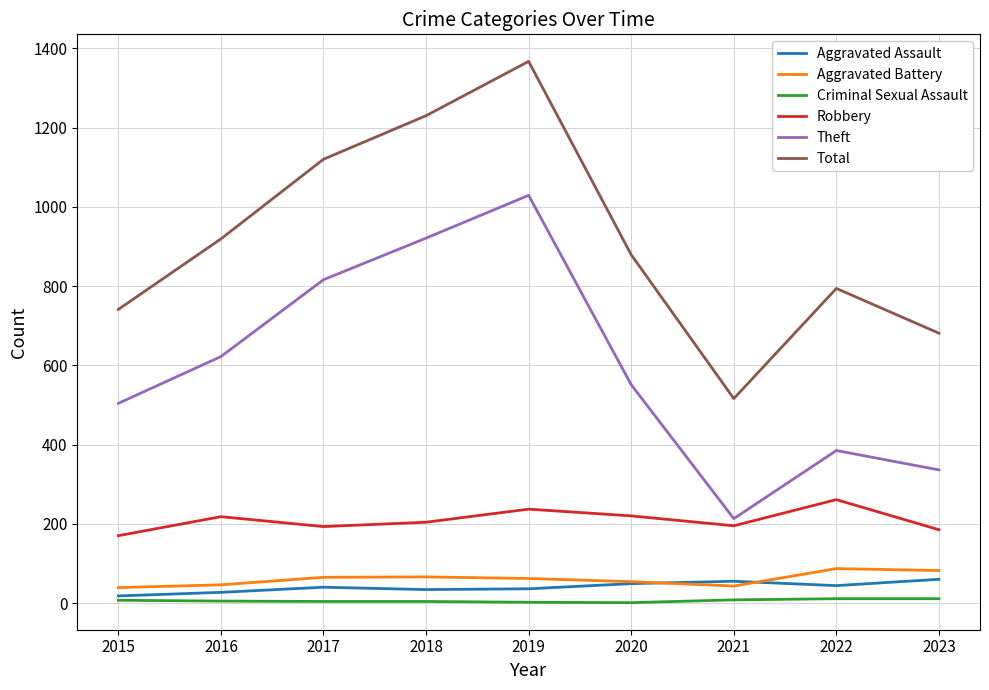

True or false: Total and Criminal Sexual Assault cross at least once.

False